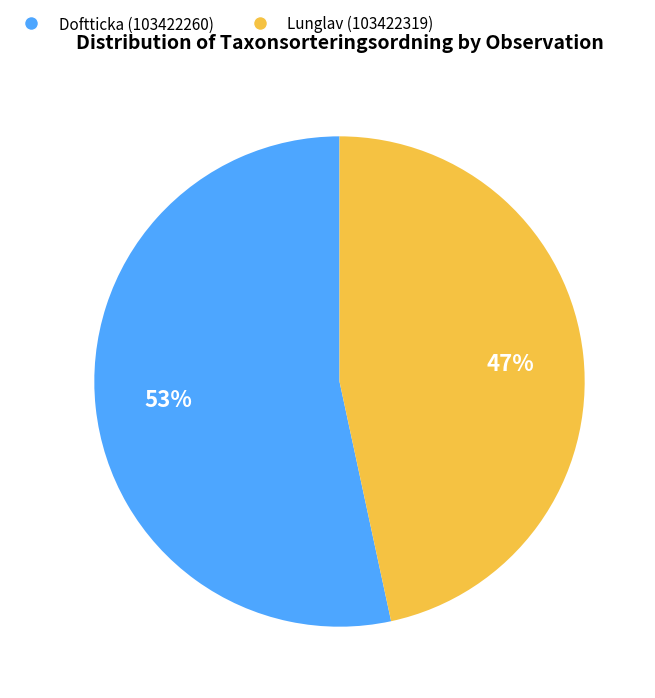

True or false: Doftticka (103422260) accounts for 53% of the total.

True